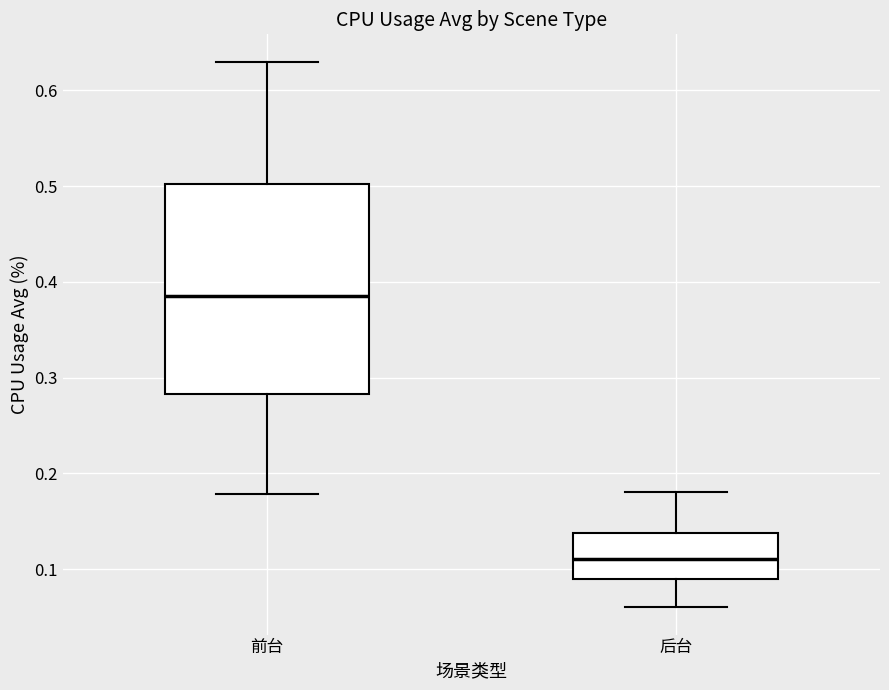

Reading left to right, transcribe this box plot: for each box, give where its median line is, the range the box spans, and where its two whiskers end, as read against the y-axis. The values are not printed on the chart, so give them approximately, as read against the axis.

前台: median 0.39, box 0.28 to 0.50, whiskers 0.18 to 0.63
后台: median 0.11, box 0.09 to 0.14, whiskers 0.06 to 0.18